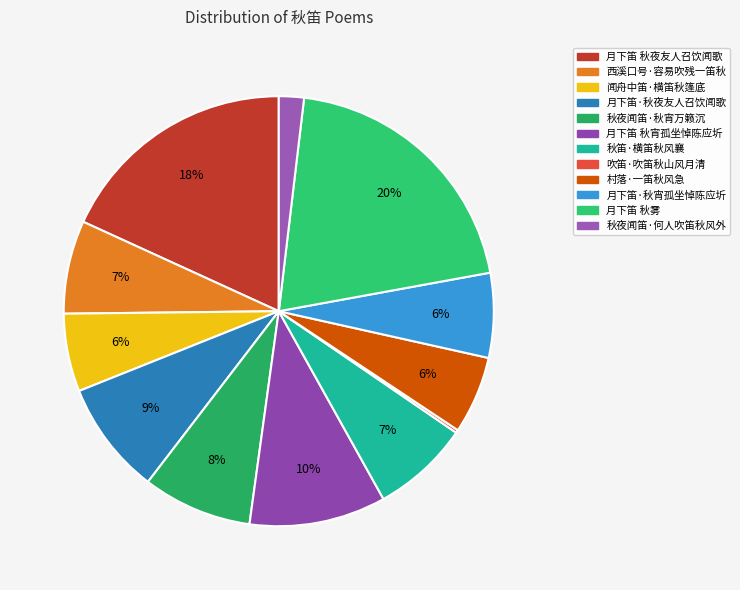

Which has a higher value, 月下笛 秋雾 or 月下笛·秋夜友人召饮闻歌?

月下笛 秋雾